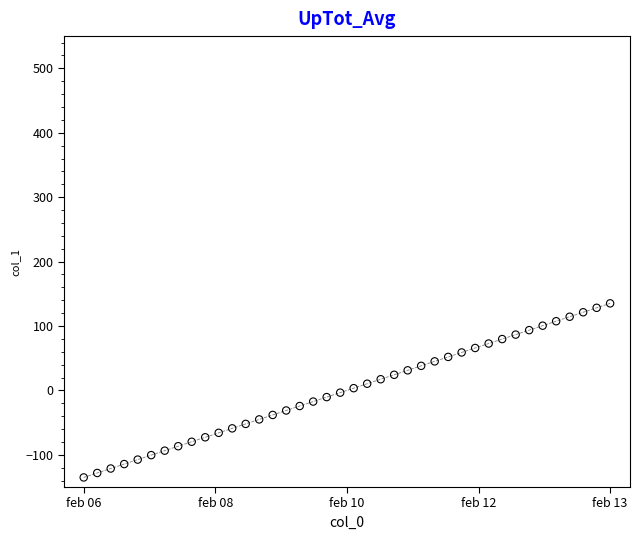

What is the range of Y values (max minus min)?

270.3